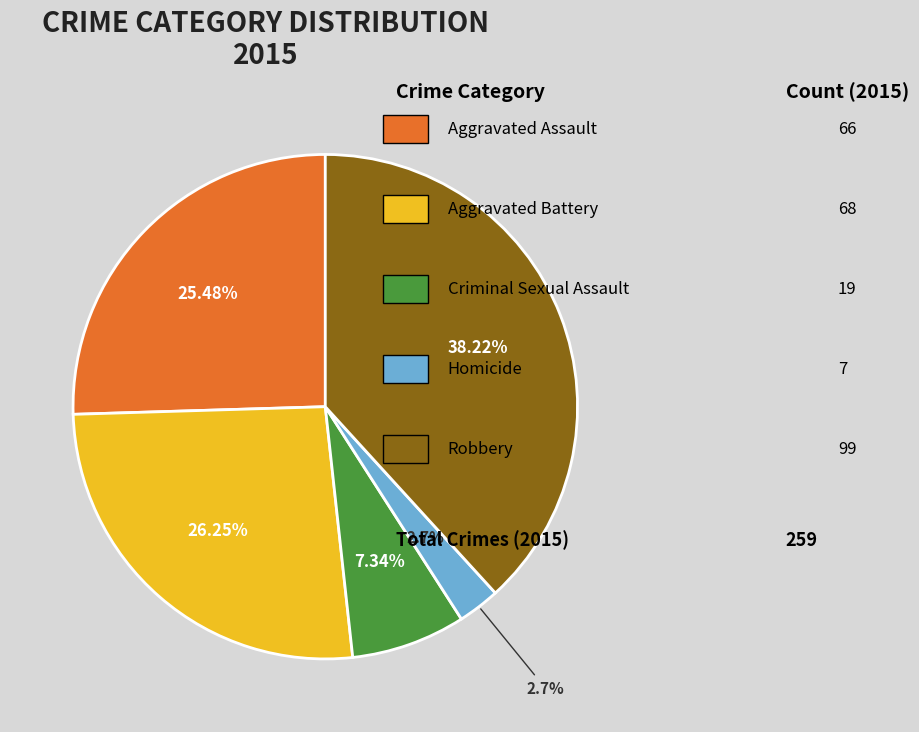

What is the smallest slice in the pie chart?

Homicide